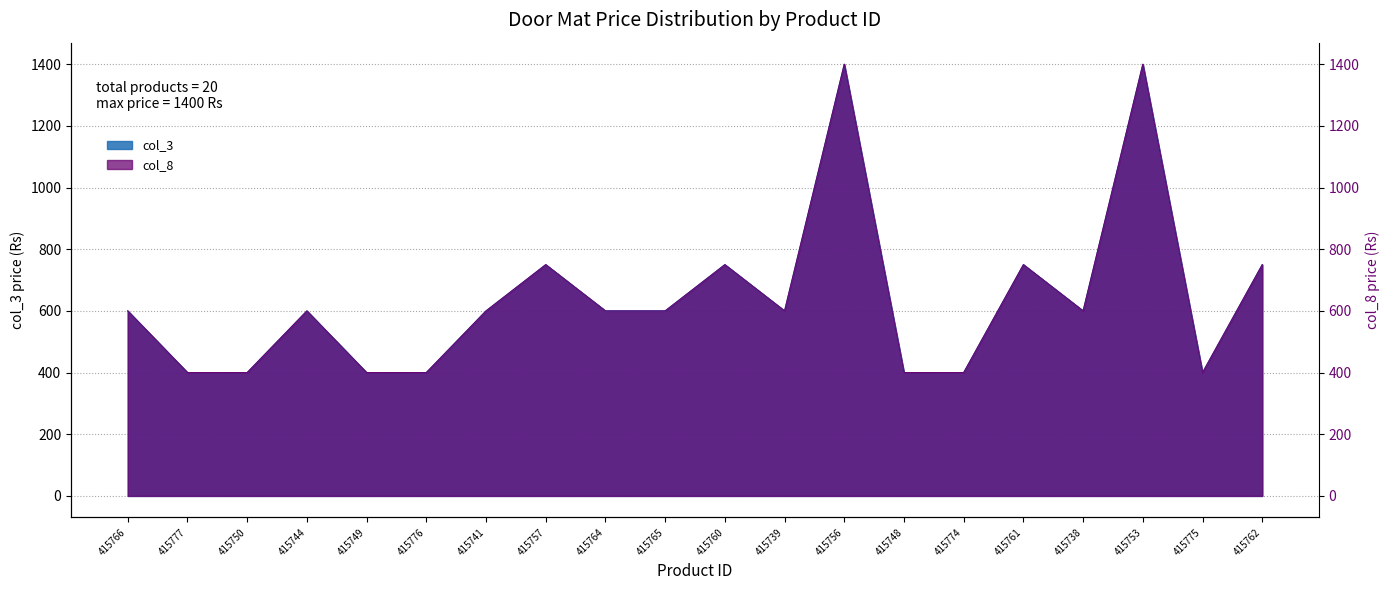

The col_3 series shows 400 at 415748. True or false?

True